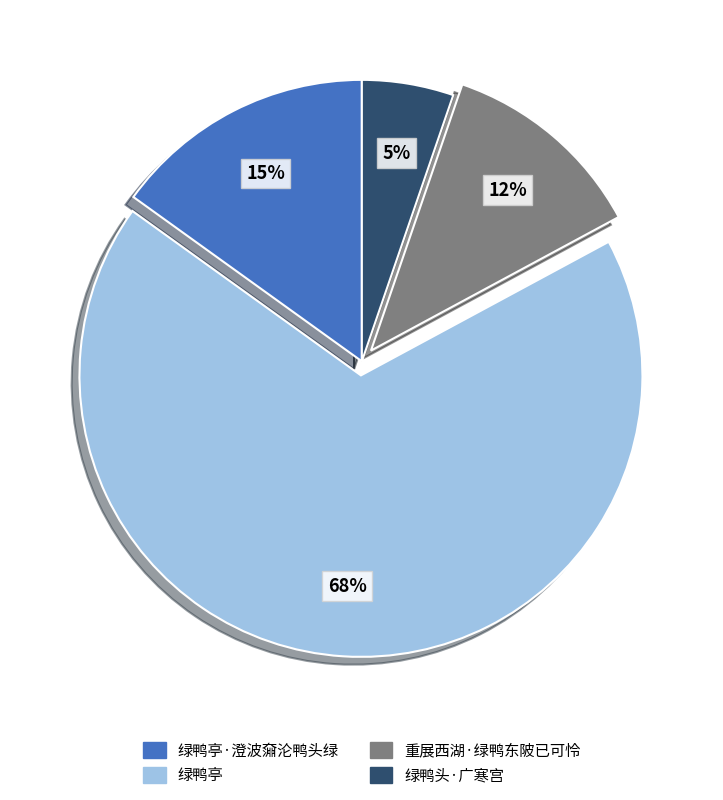

What percentage is the 绿鸭头·广寒宫 slice, to the nearest percent?

5%